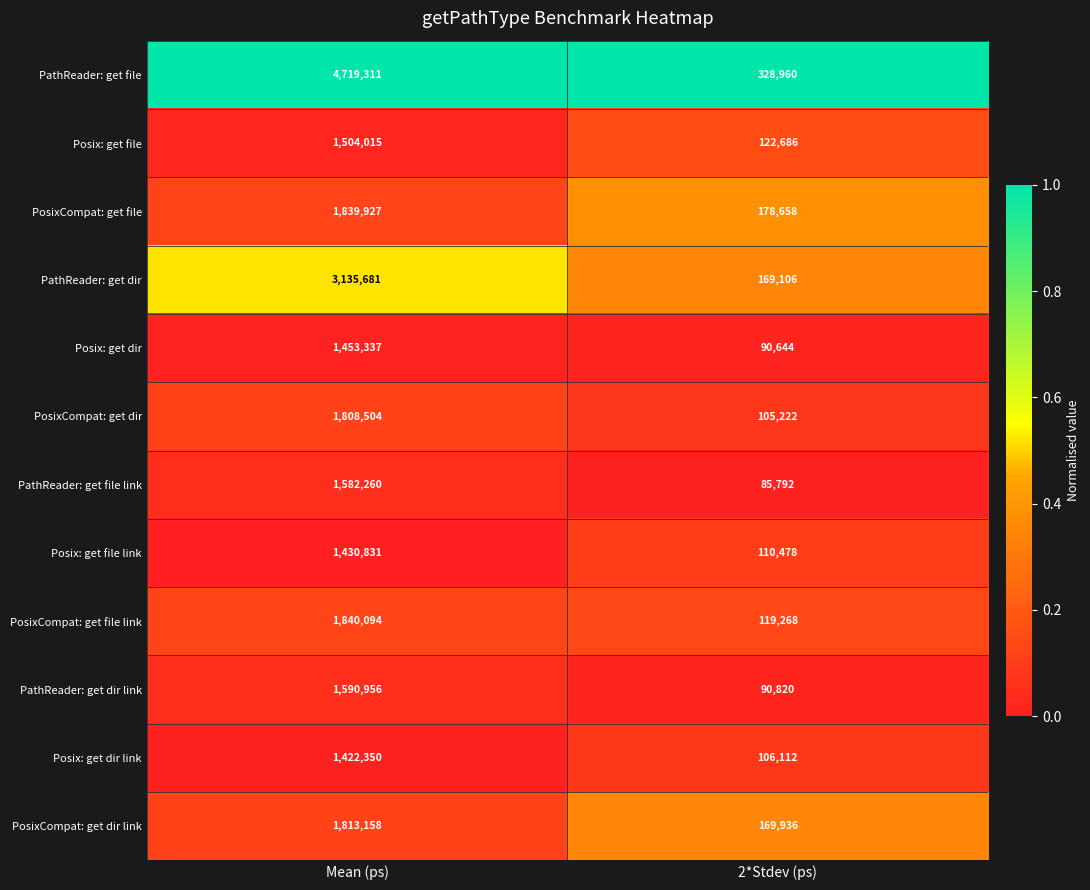

What is the spread (max minus min) of values at 2*Stdev (ps)?

243168